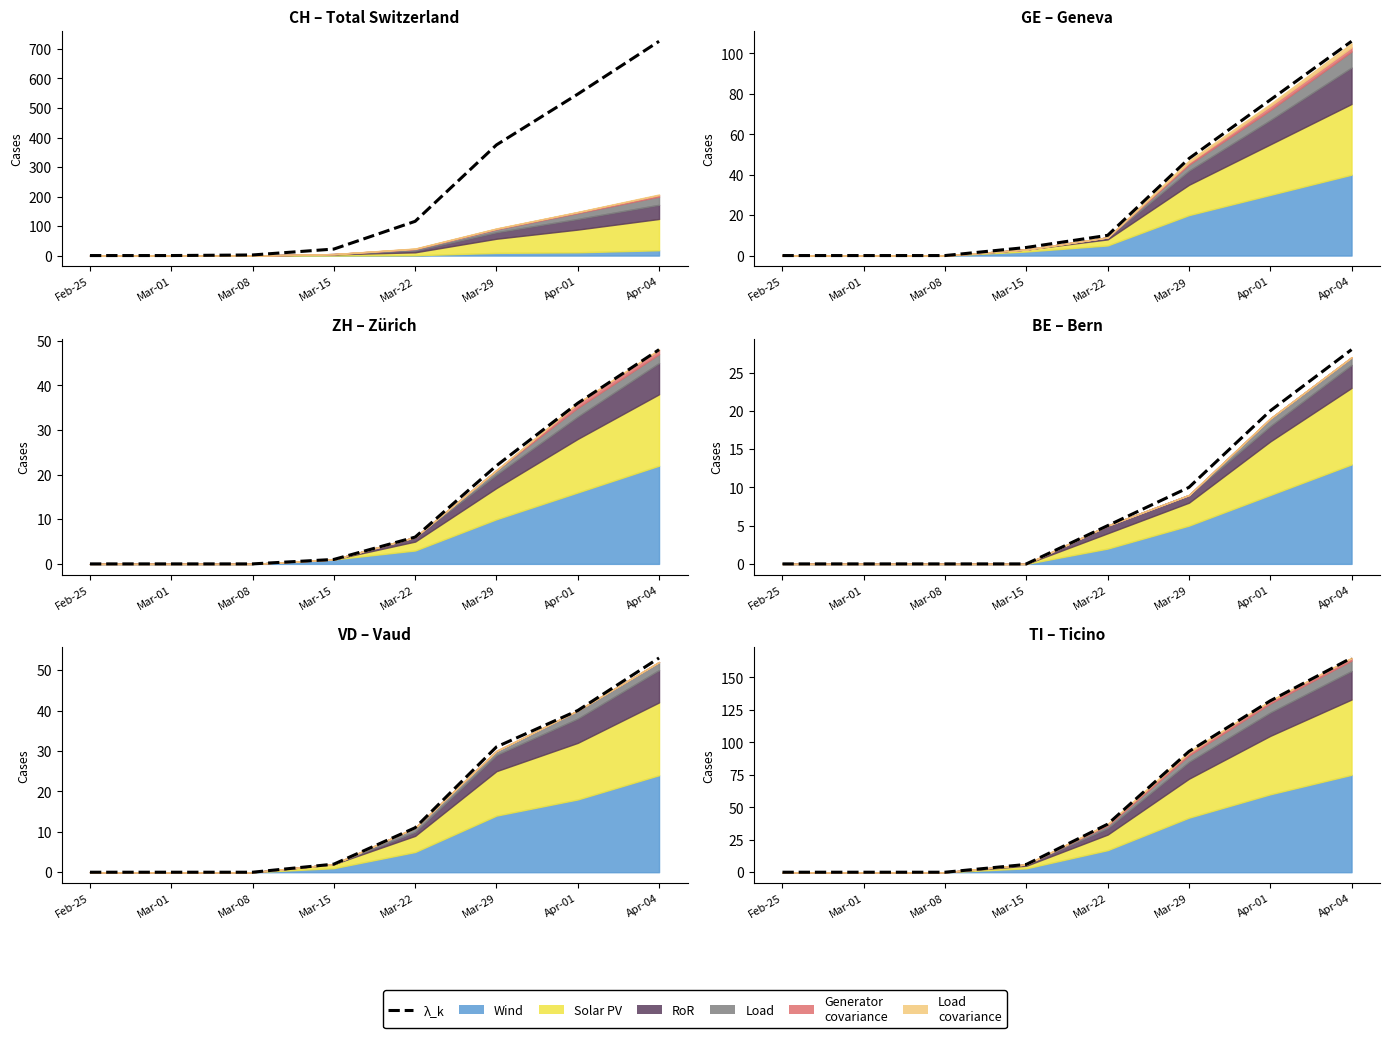

How many lines are shown in the chart?

1